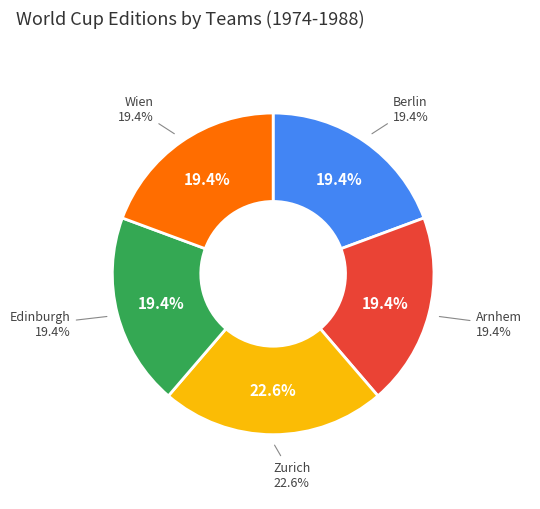

Is it true that 1980 is 8% of the pie?

False